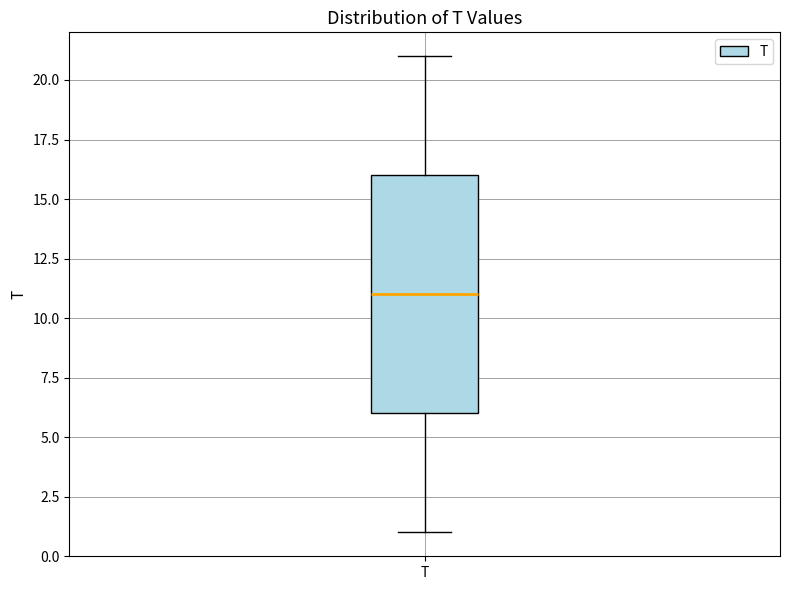

Where is the lower edge of the box for T on the y-axis? The values are not printed on the chart, so give them approximately, as read against the axis.

6